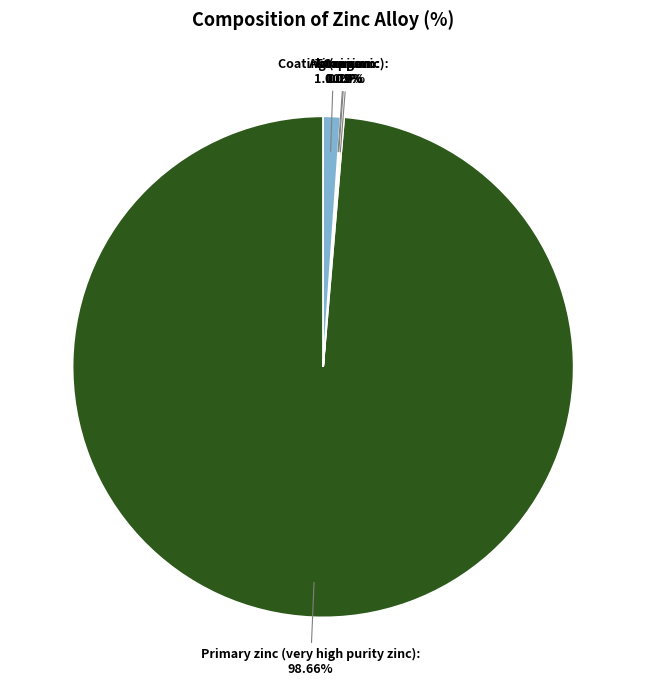

Which category has the biggest portion of the pie?

Primary zinc (very high purity zinc)